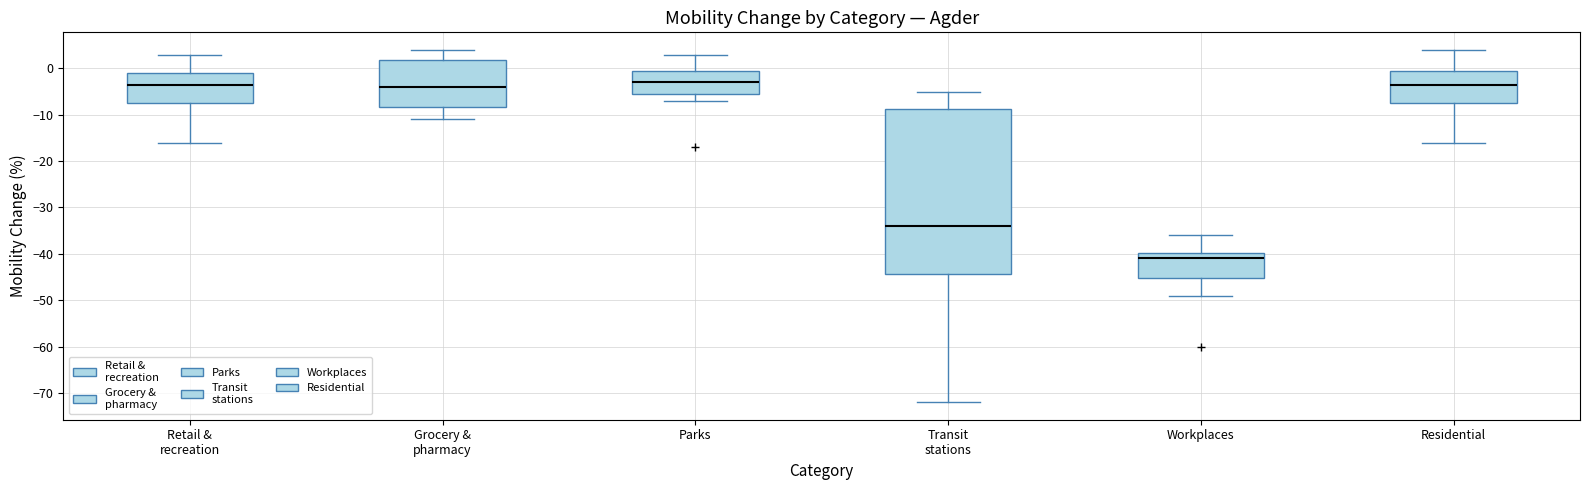

Which box is the tallest, from its lower edge to its upper edge?

Transit stations